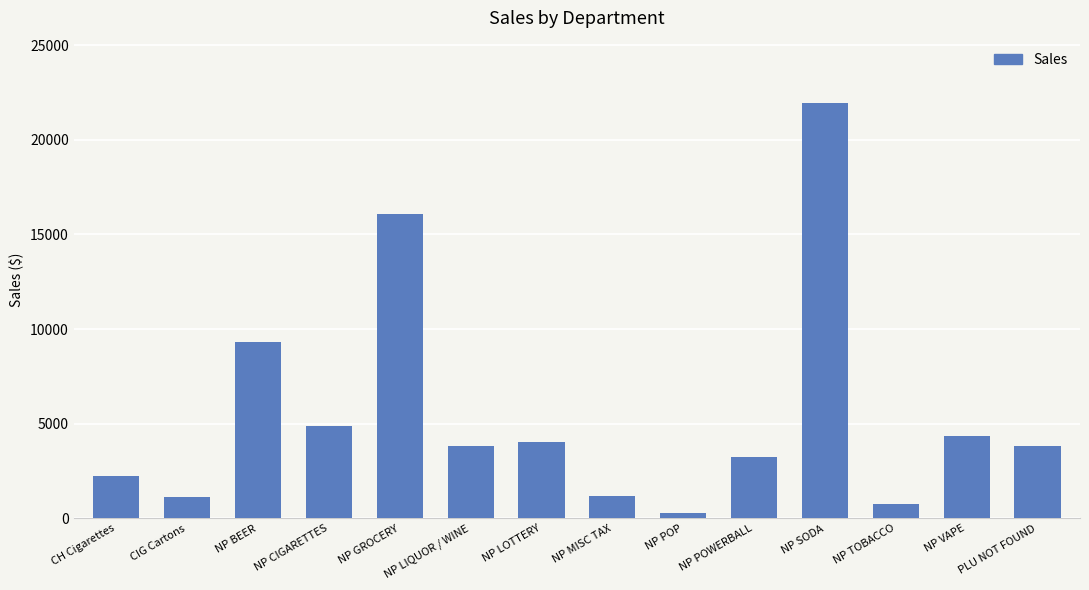

What position from the right is NP TOBACCO?

3